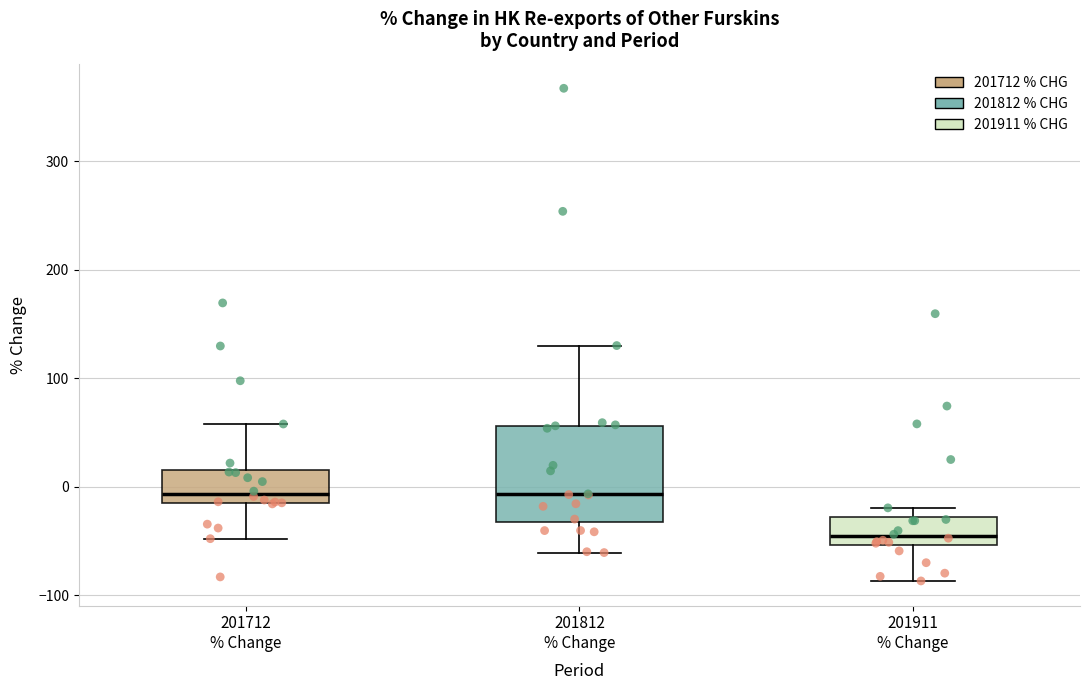

Reading left to right, transcribe this box plot: for each box, give where its median line is, the range the box spans, and where its two whiskers end, as read against the y-axis. The values are not printed on the chart, so give them approximately, as read against the axis.

201712 % Change: median -10, box -20 to 20, whiskers -50 to 60
201812 % Change: median -10, box -30 to 60, whiskers -60 to 130
201911 % Change: median -50 (just above the box's lower edge), box -50 to -30, whiskers -90 to -20